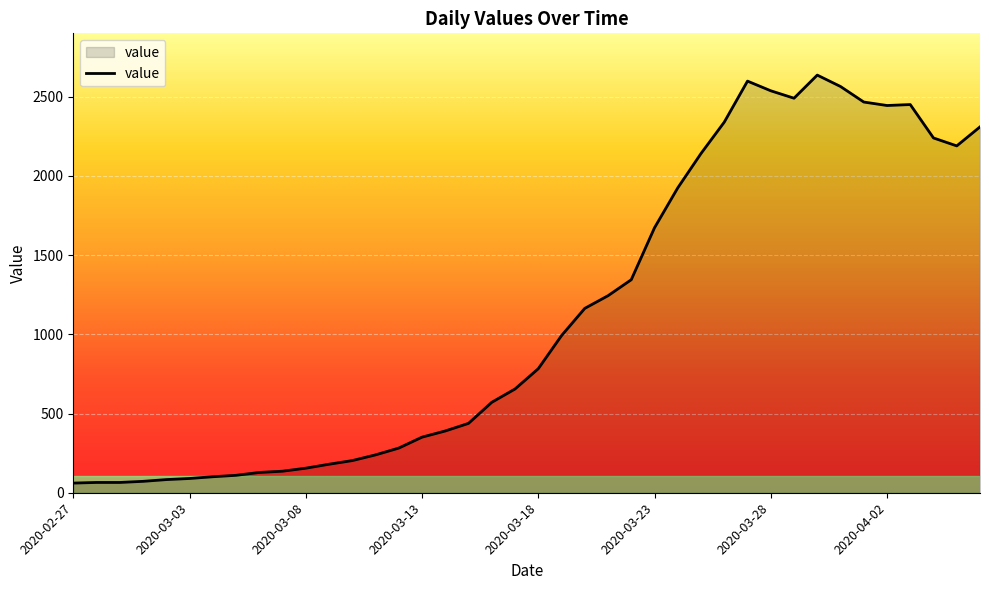

How many values are below 783?

20